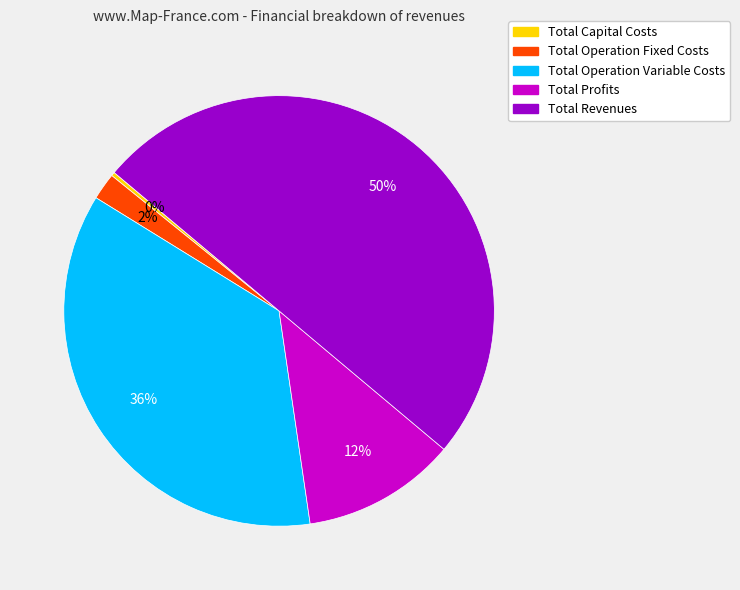

Is Total Capital Costs the majority of the pie?

No